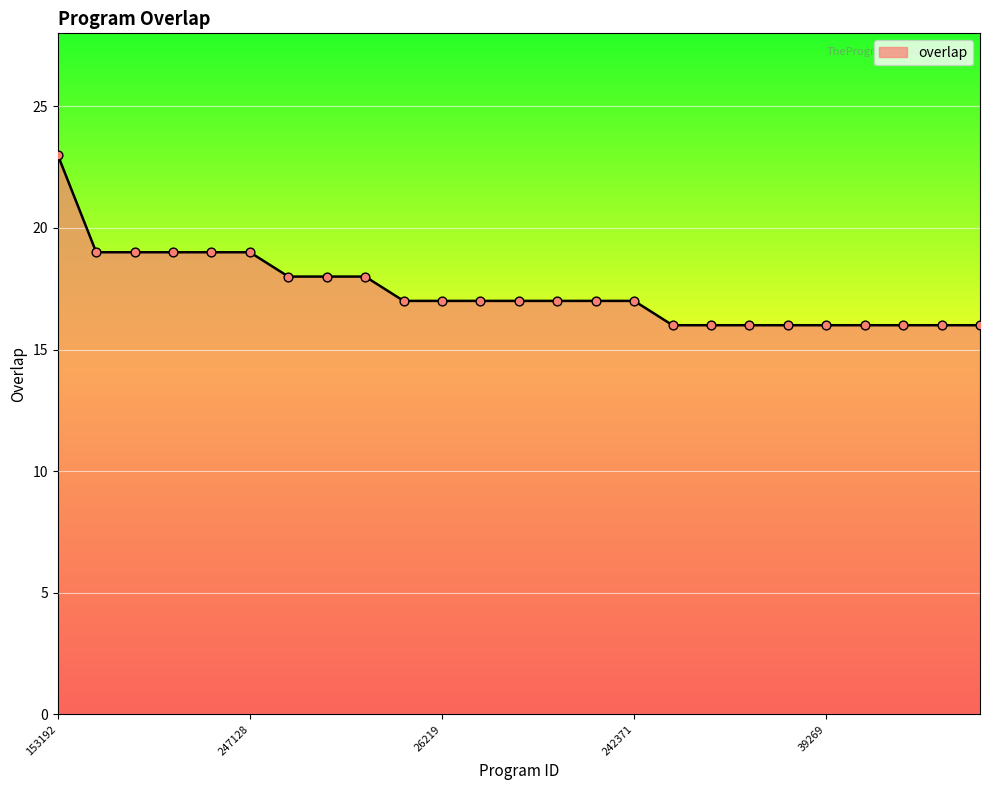

What is the minimum value shown in the chart?

16